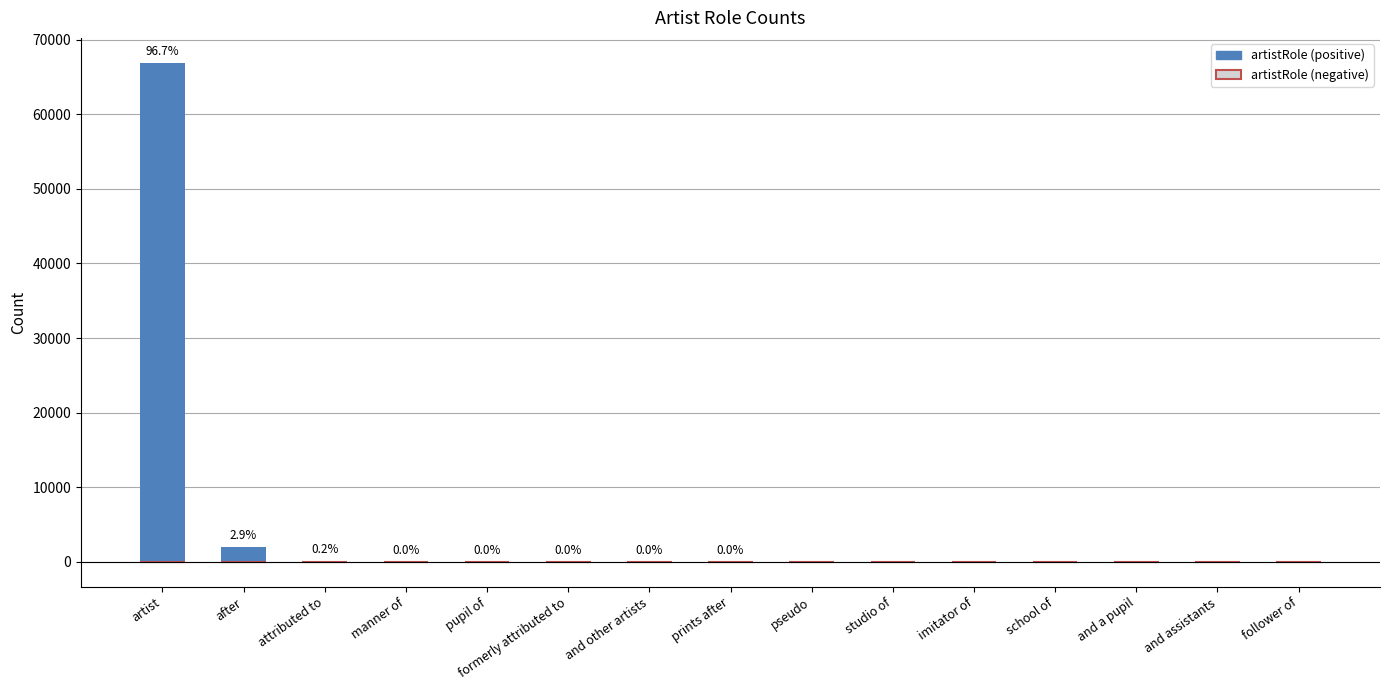

Which series has the widest spread of values?

artistRole (positive)